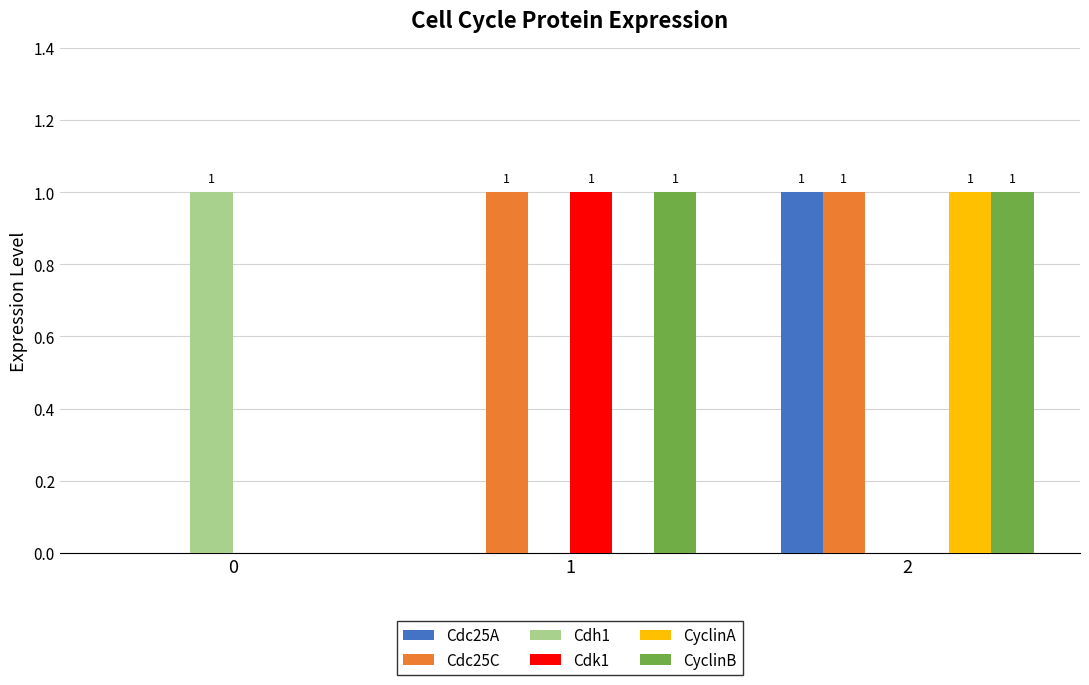

Is it true that Cdk1 equals 0 at 0?

True